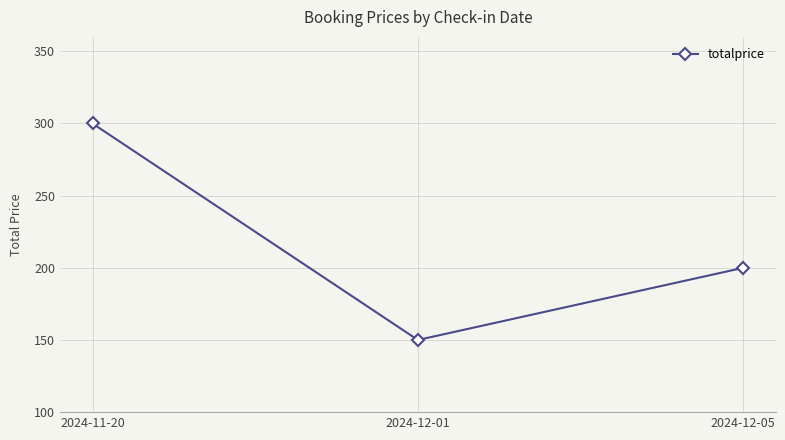

The chart shows a value of 64 at 2024-12-01. True or false?

False